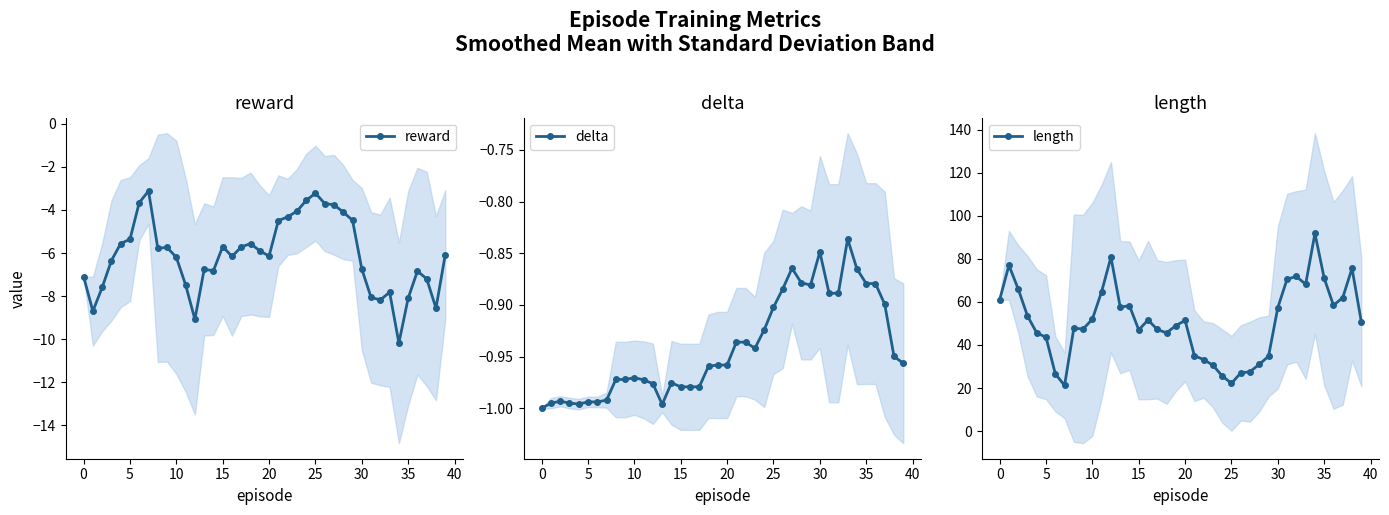

True or false: delta has a value of -1.4 at 37.

False